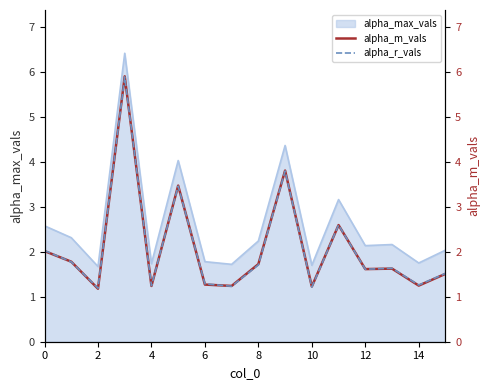

The value of alpha_r_vals at 11 is 2.6. True or false?

True